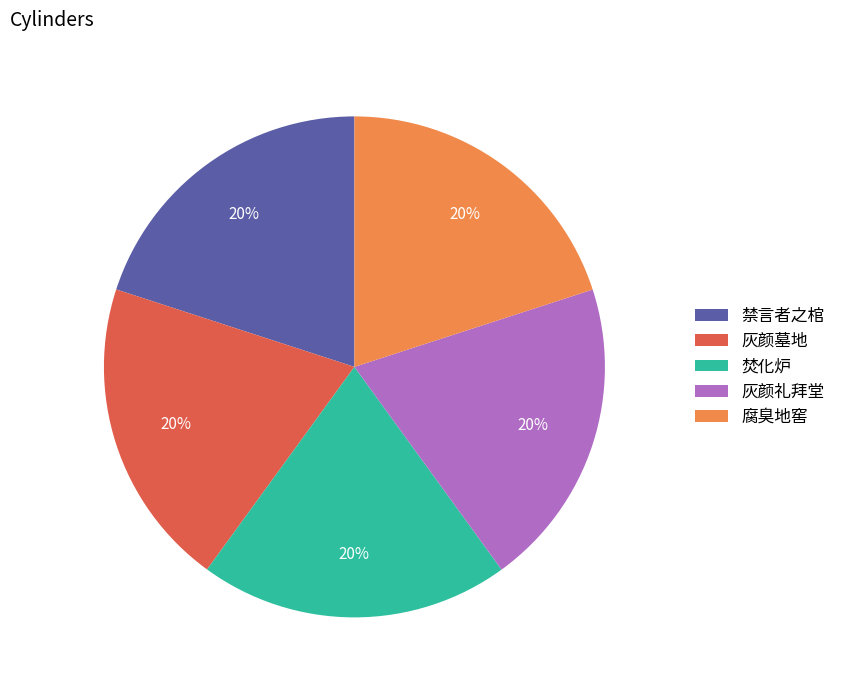

What is the ratio of the value at 灰颜礼拜堂 to the value at 焚化炉?

1.0